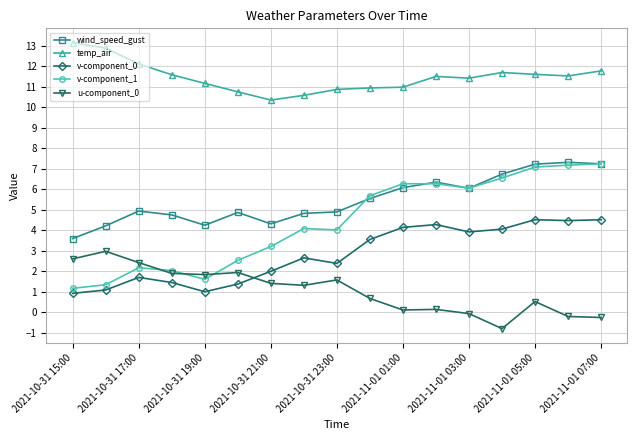

What is the maximum value for v-component_0?

4.5